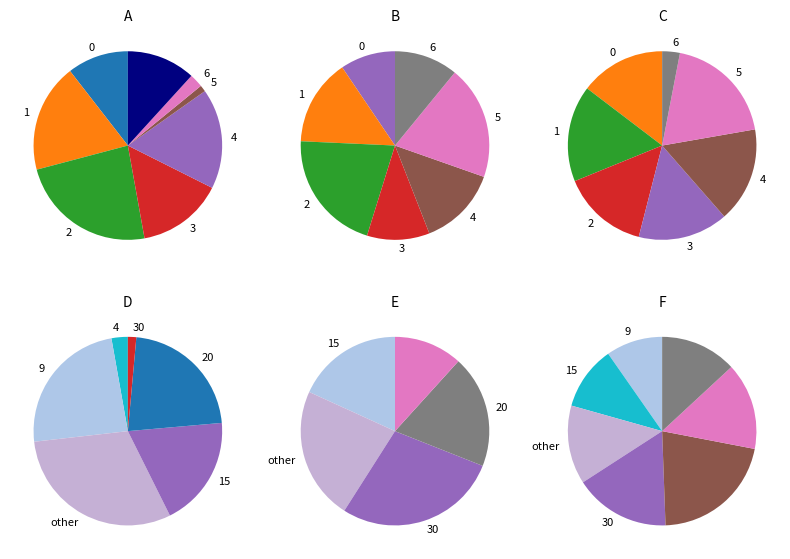

How many slices are in this pie chart?

8